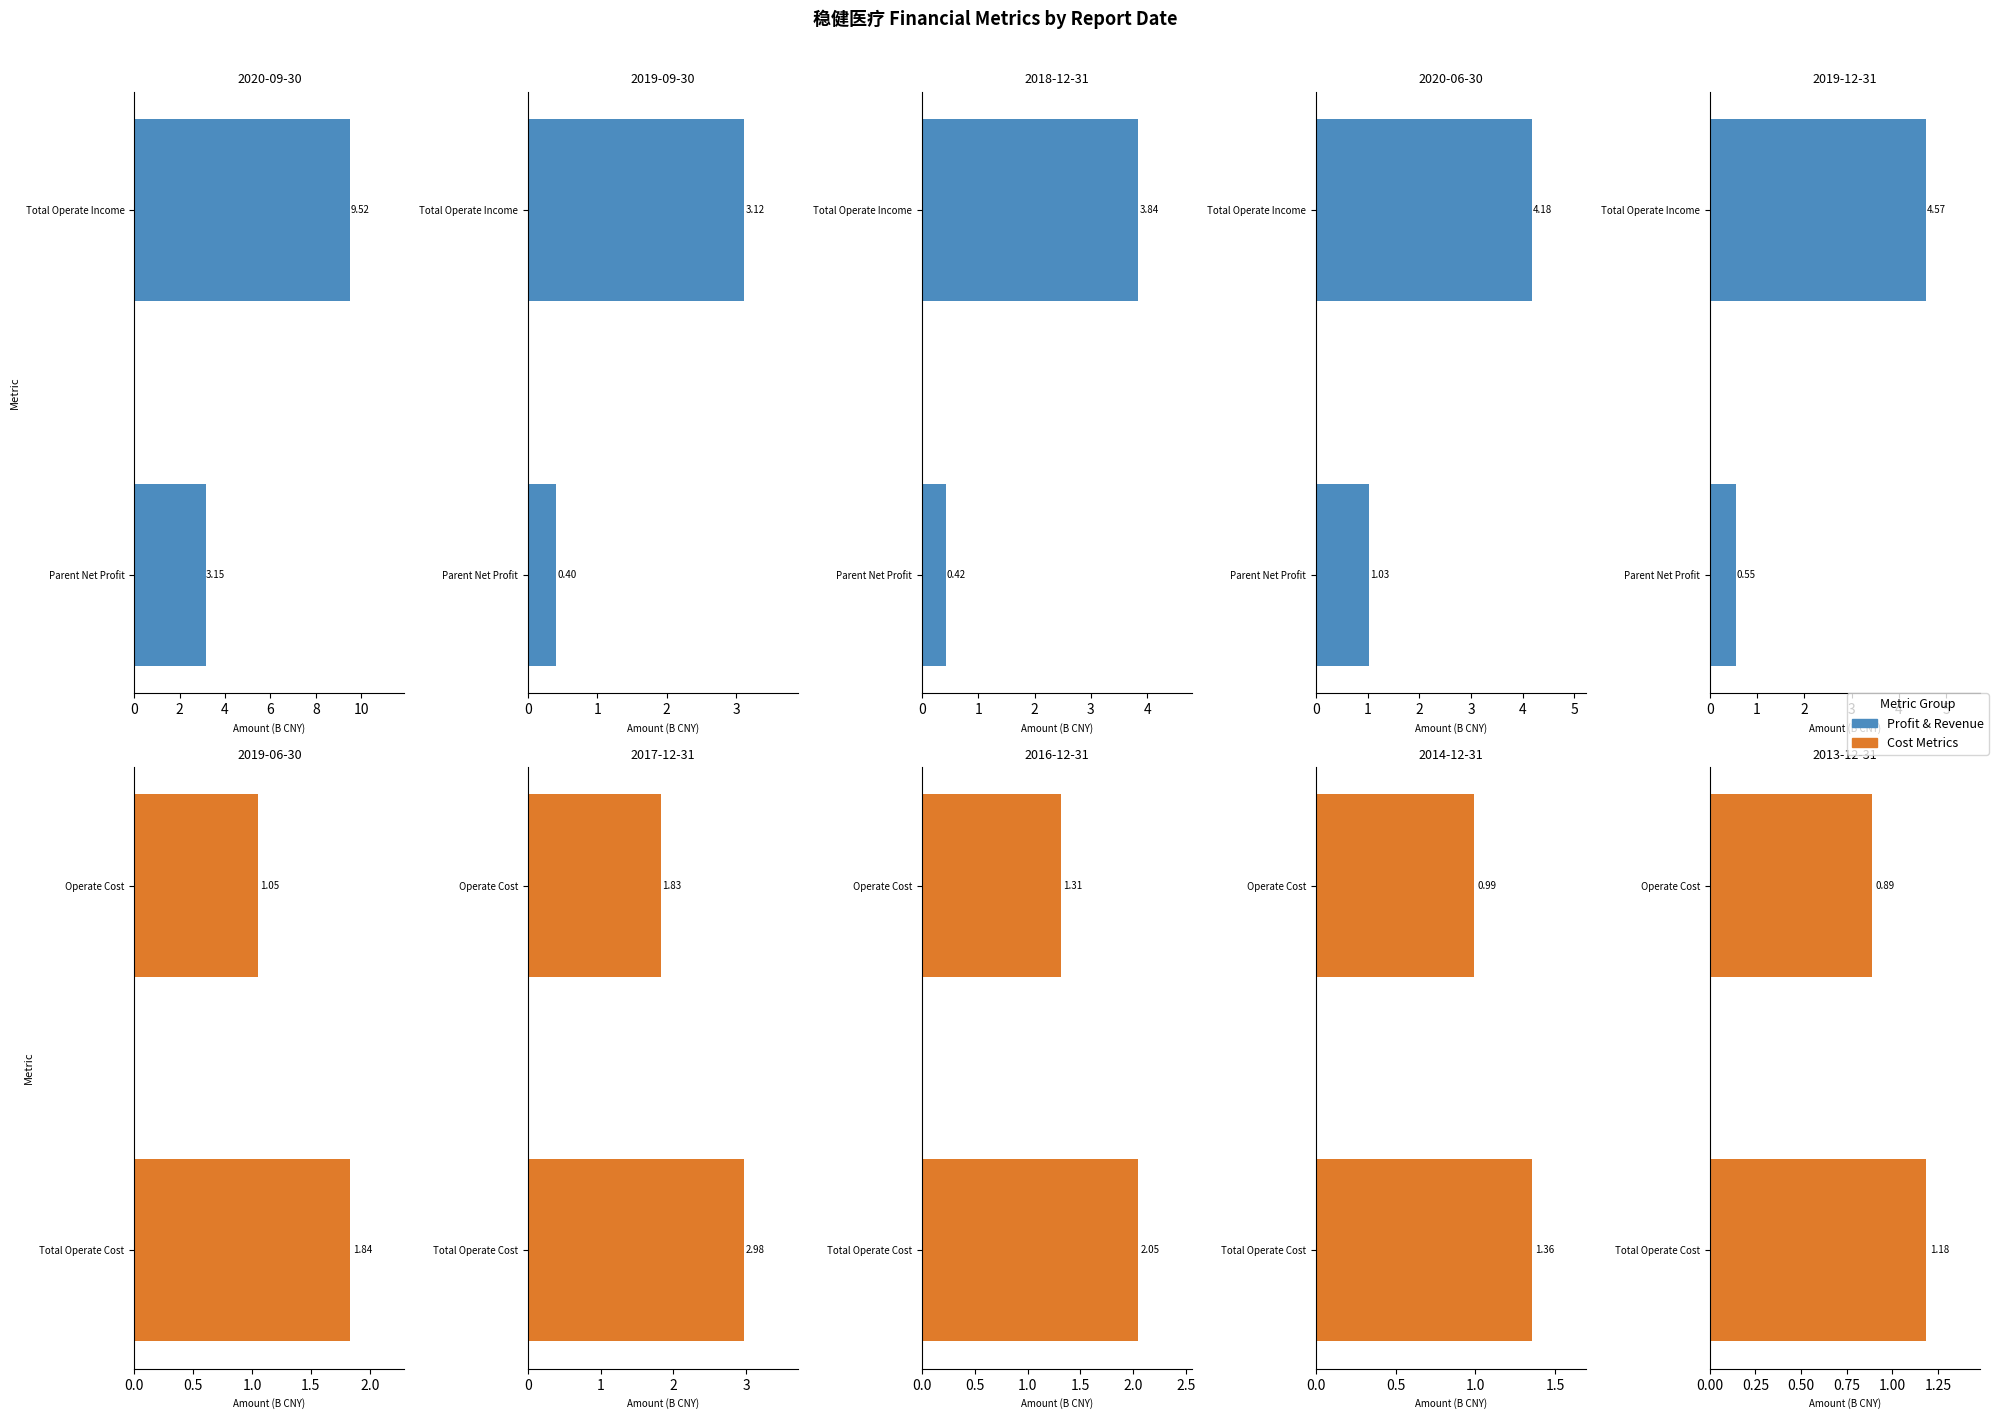

What is the lowest value of the Row0 Series series?

0.5